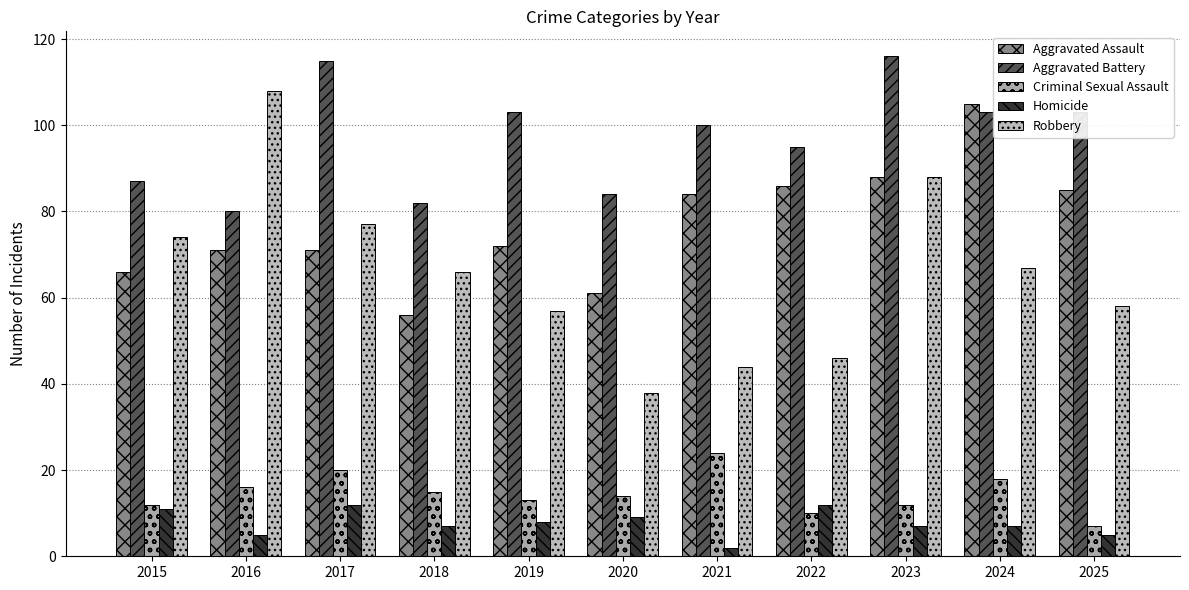

Is the value of Aggravated Assault at 2022 greater than the value of Aggravated Battery at 2022?

No